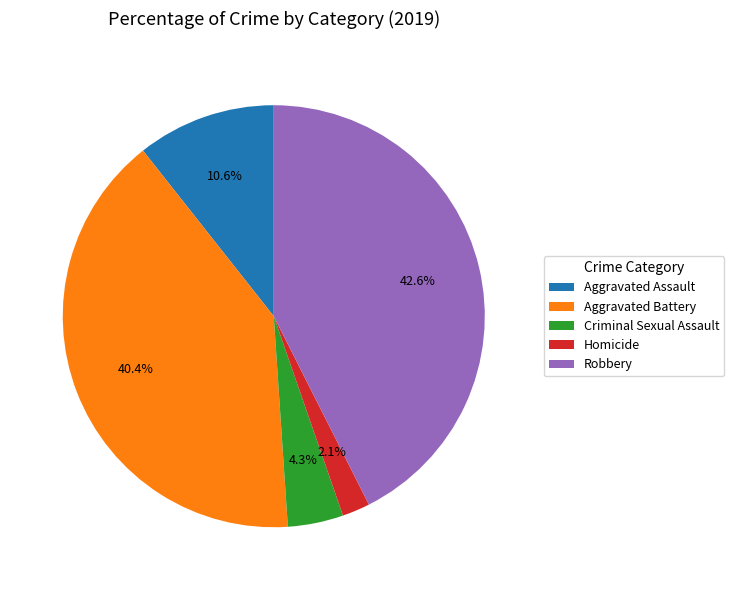

Approximately how many times larger is the value at Homicide compared to Criminal Sexual Assault?

0.5